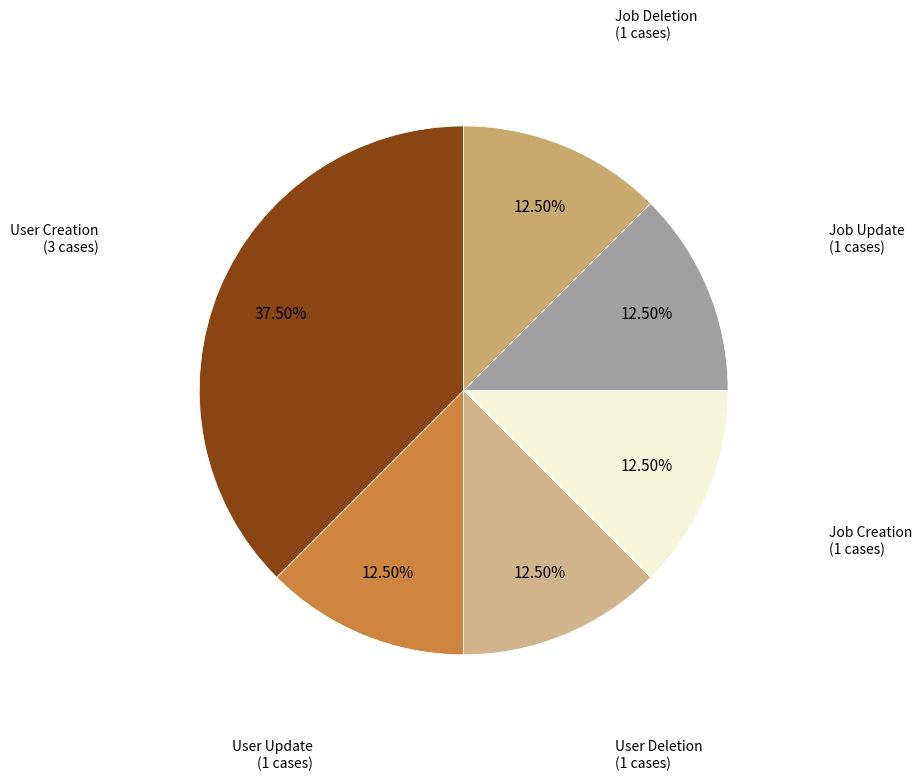

Does any single category account for the majority?

No